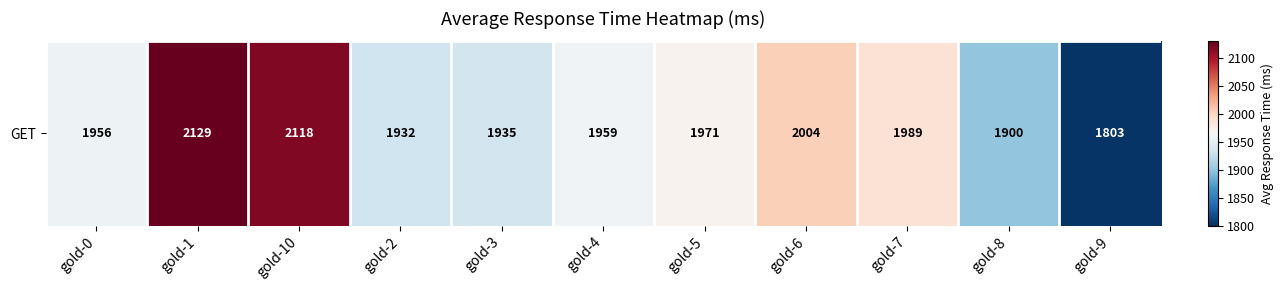

What is the maximum value shown in the chart?

2129